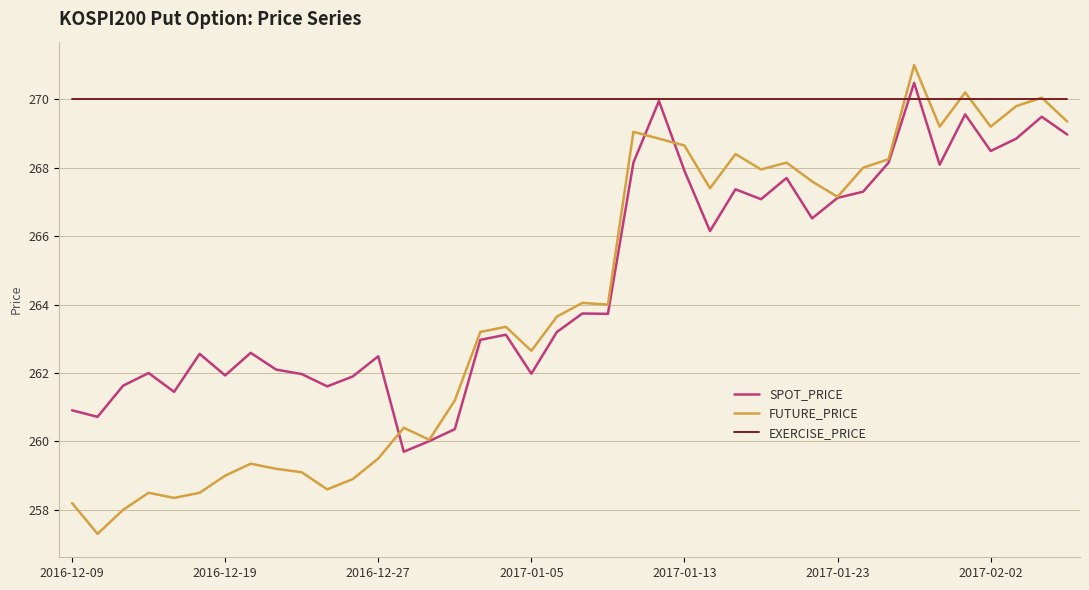

Which series has the largest range (max minus min)?

FUTURE_PRICE